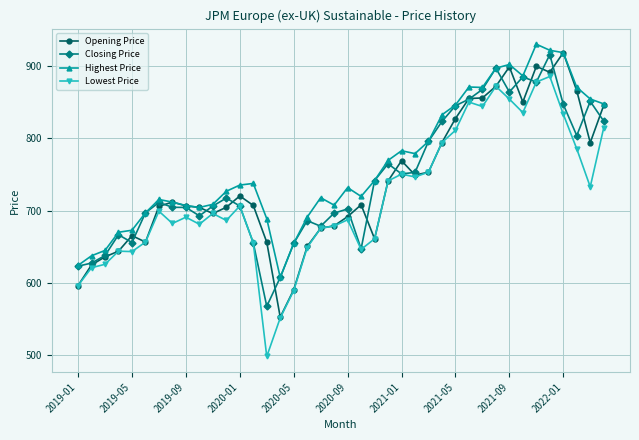

What is the value of the Lowest Price point at the 33rd from the left?

854.5